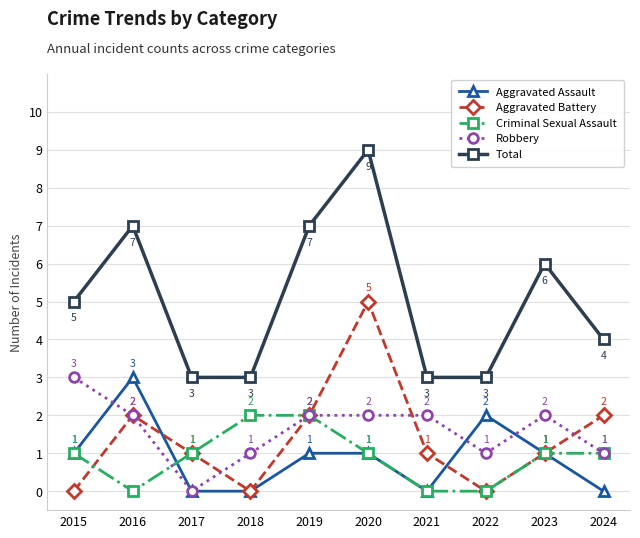

After their last crossing, which series has the higher values: Aggravated Assault or Criminal Sexual Assault?

Criminal Sexual Assault